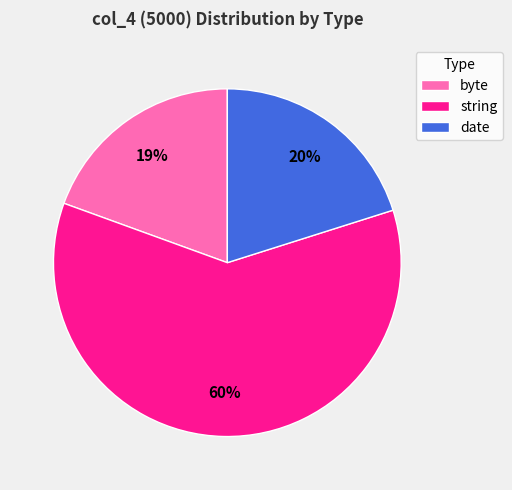

How many segments does this pie chart have?

3